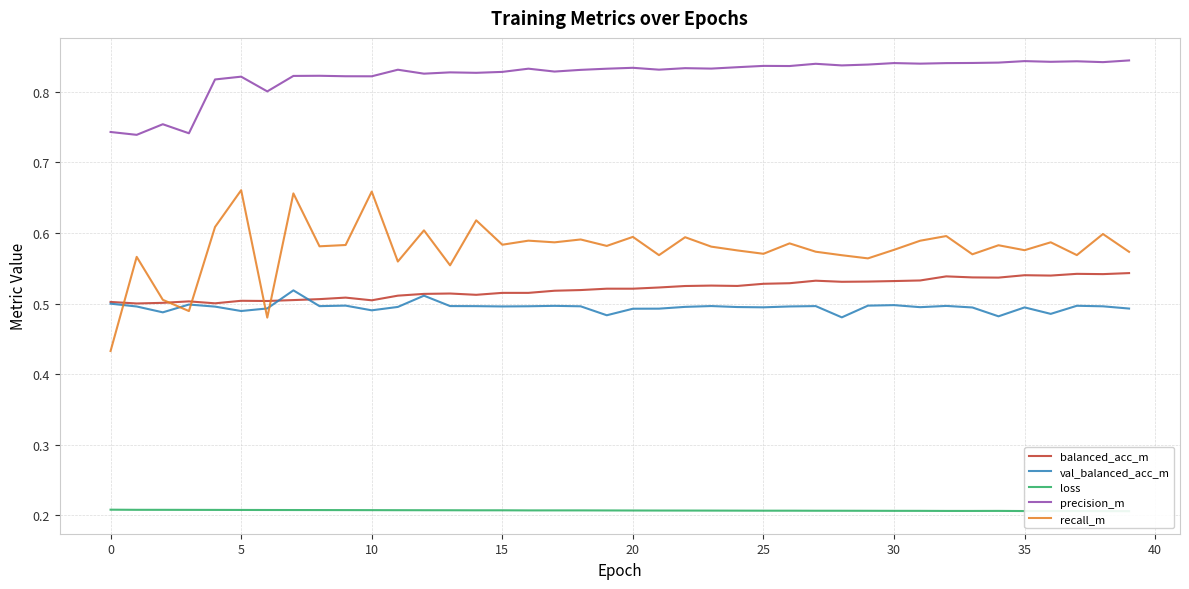

Is it true that val_balanced_acc_m equals 0.5 at 15?

True